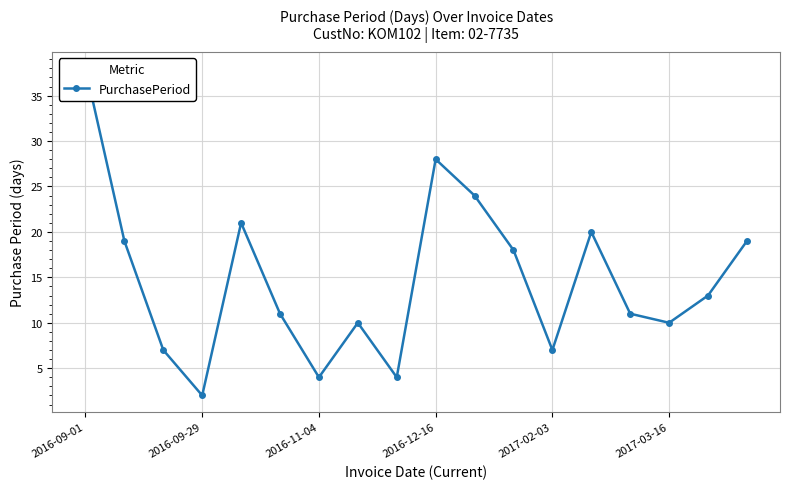

What is the sum of the values at 9 and 8?

32